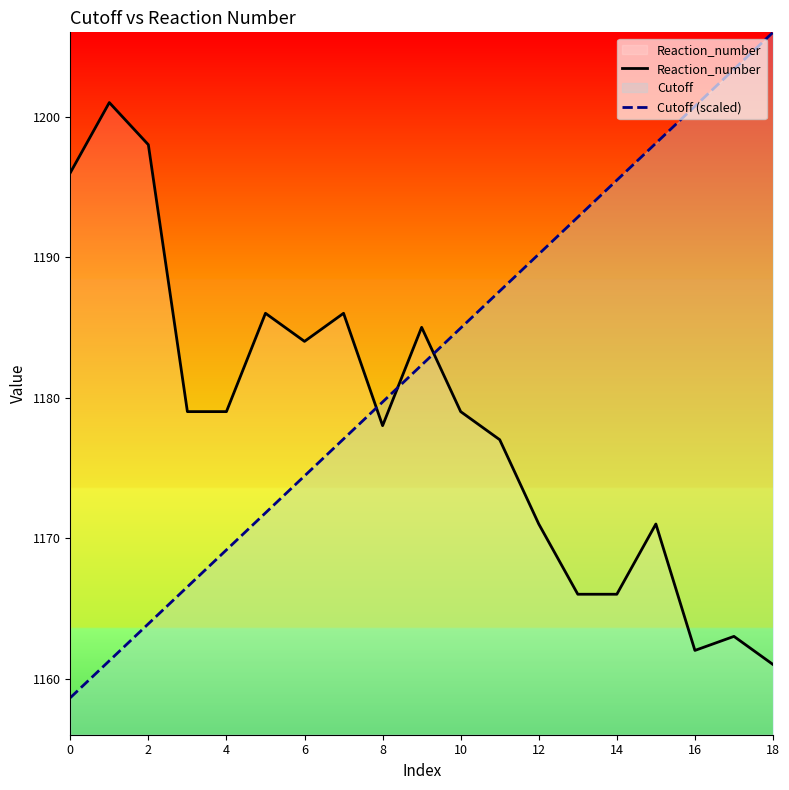

After their last crossing, which series has the higher values: Reaction_number or Cutoff (scaled)?

Cutoff (scaled)